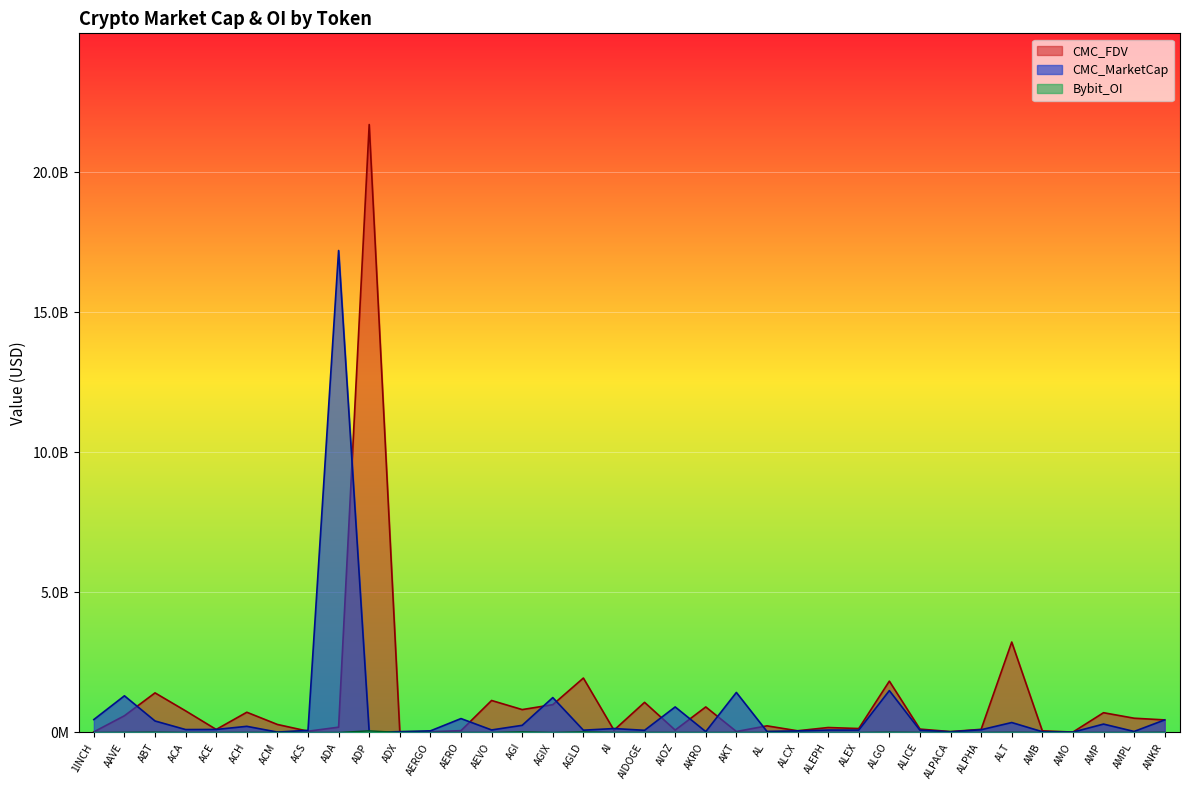

Between AEVO and AI, which series saw the biggest shift?

CMC_FDV